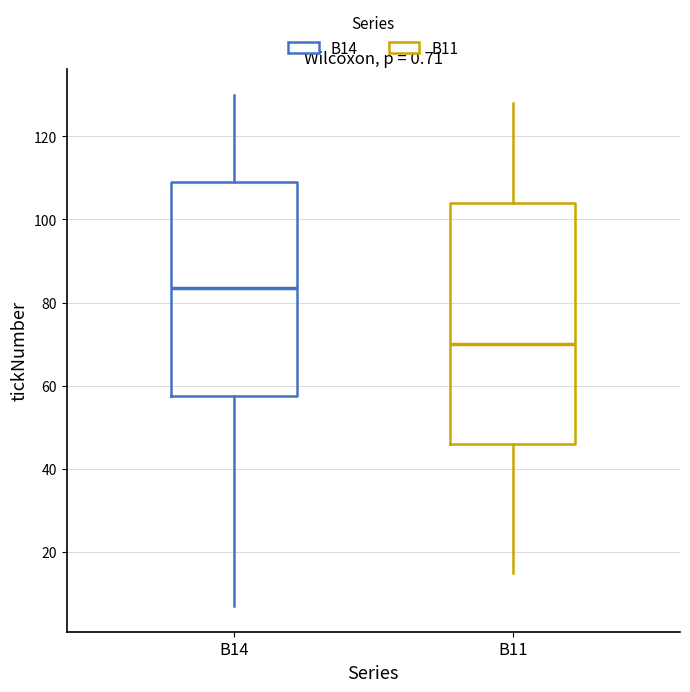

Where does the lower whisker of the box for B11 end on the y-axis? The values are not printed on the chart, so give them approximately, as read against the axis.

16